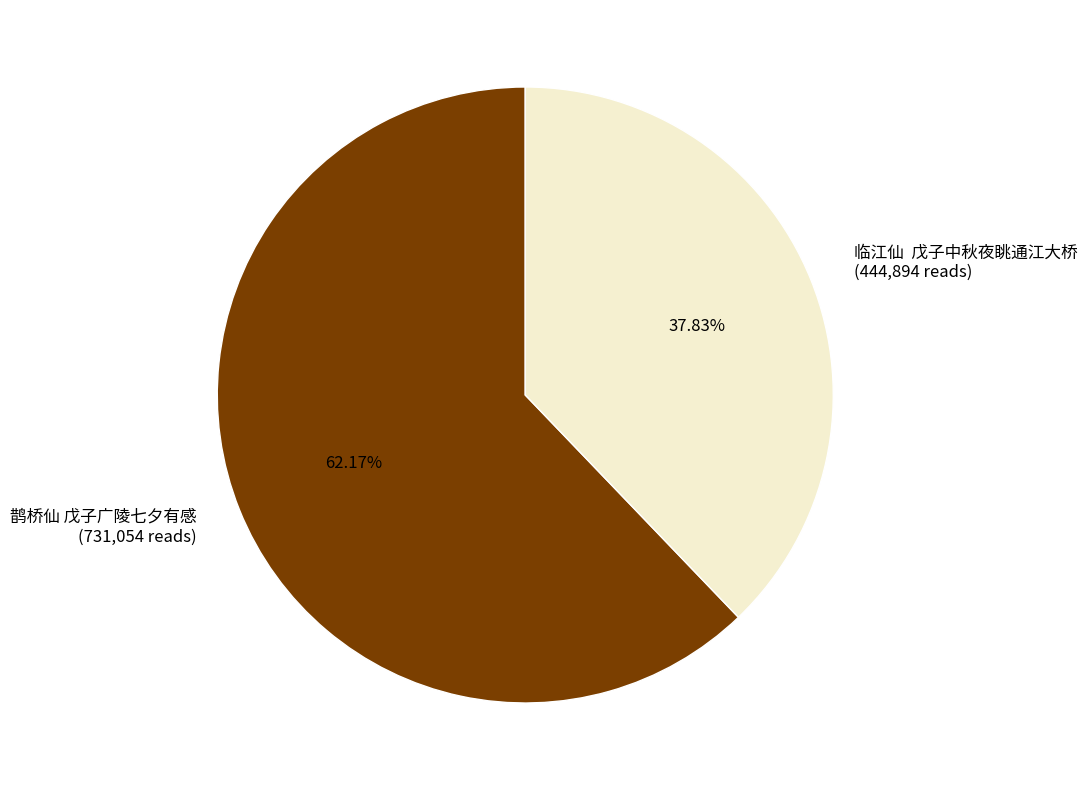

How many slices are in this pie chart?

2